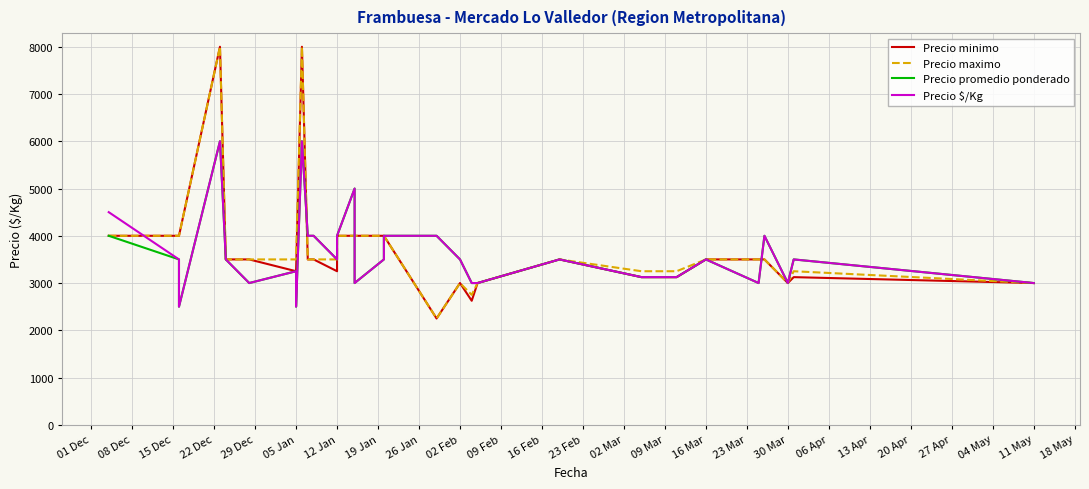

Reading left to right, list all the values displayed in this chart.

Precio minimo: 4000	4000	4000	8000	3500	3500	3250	3250	8000	3500	3500	3250	4000	4000	4000	4000	4000	2250	3000	2625	3000	3500	3125	3125	3500	3500	3500	3000	3125	3000
Precio maximo: 4000	4000	4000	8000	3500	3500	3500	3500	8000	3500	3500	3500	4000	4000	4000	4000	4000	2250	3000	2750	3000	3500	3250	3250	3500	3500	3500	3000	3250	3000
Precio promedio ponderado: 4000	3500	2500	6000	3500	3000	3250	2500	6000	4000	4000	3500	4000	5000	3000	3500	4000	4000	3500	3000	3000	3500	3125	3125	3500	3000	4000	3000	3500	3000
Precio $/Kg: 4500	3500	2500	6000	3500	3000	3250	2500	6000	4000	4000	3500	4000	5000	3000	3500	4000	4000	3500	3000	3000	3500	3125	3125	3500	3000	4000	3000	3500	3000